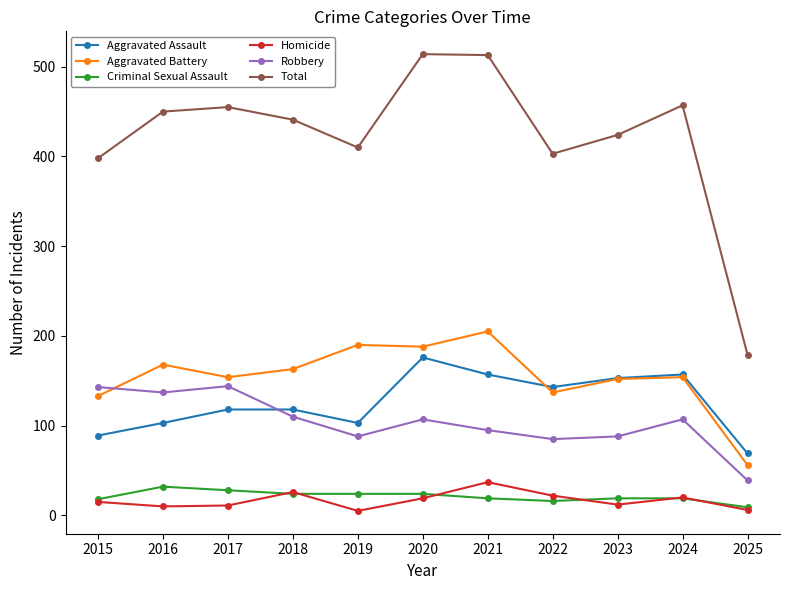

What is the maximum value for Aggravated Battery?

205